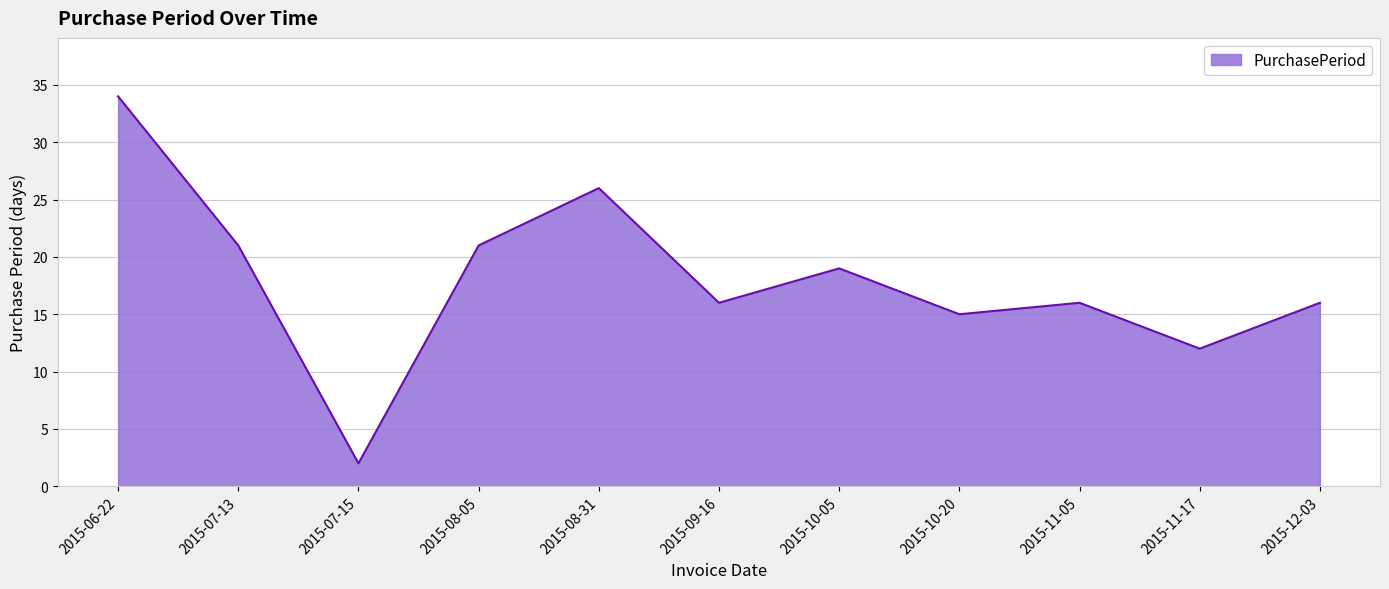

At which category does the chart reach its peak across all series?

2015-06-22